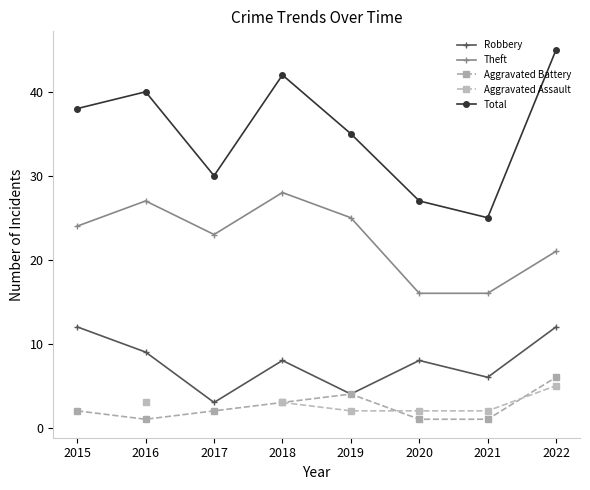

Which label corresponds to the smallest value in the chart?

2016